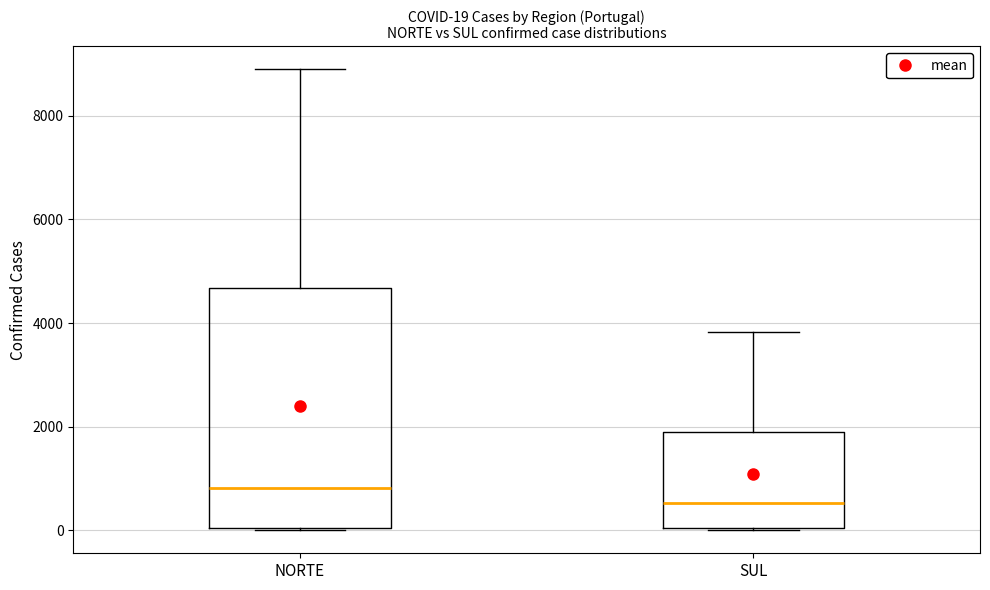

Which box is the tallest, from its lower edge to its upper edge?

NORTE